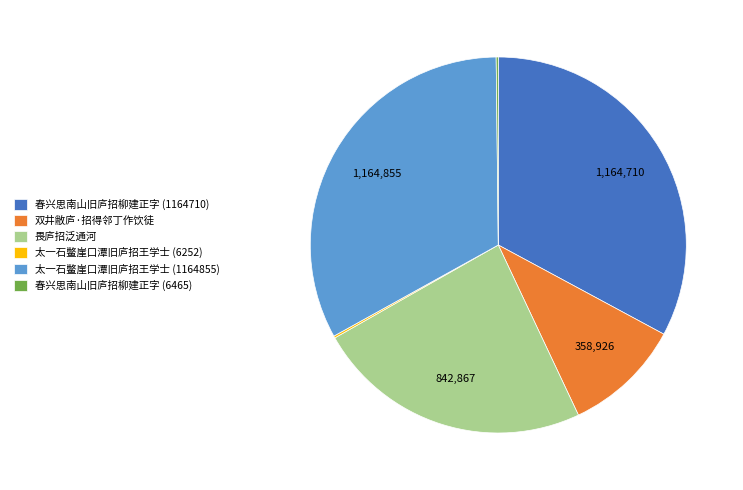

Is there a majority slice in this chart?

No